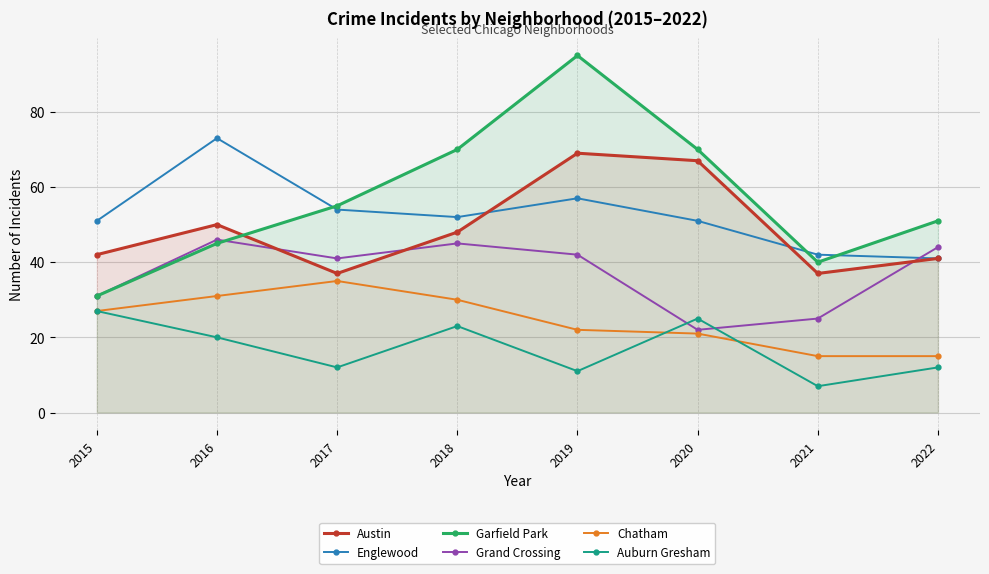

What is the difference between the highest and lowest values at 2020?

49